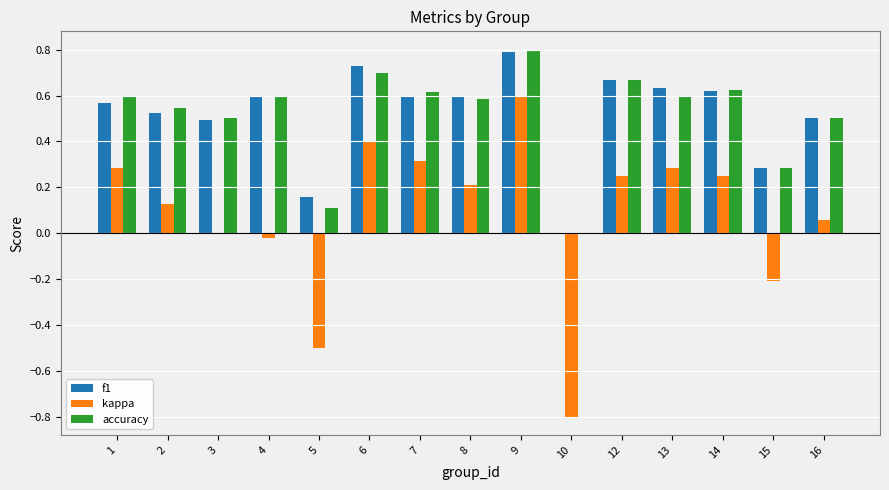

What is the total value across all series at 9?

2.2